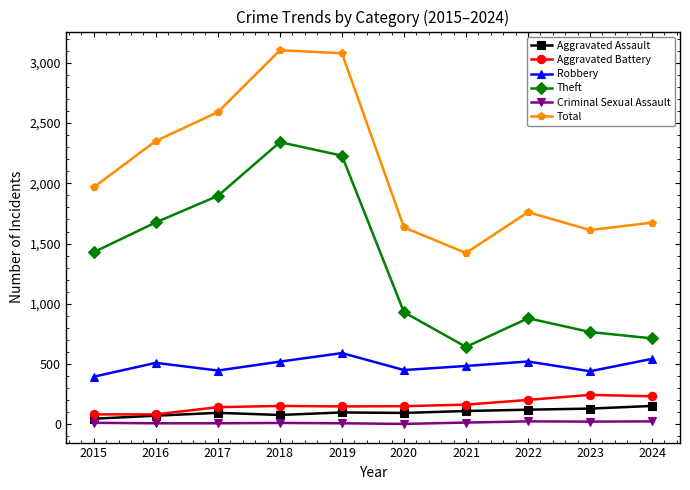

What is the difference between the Theft values at 2016 and 2017?

220